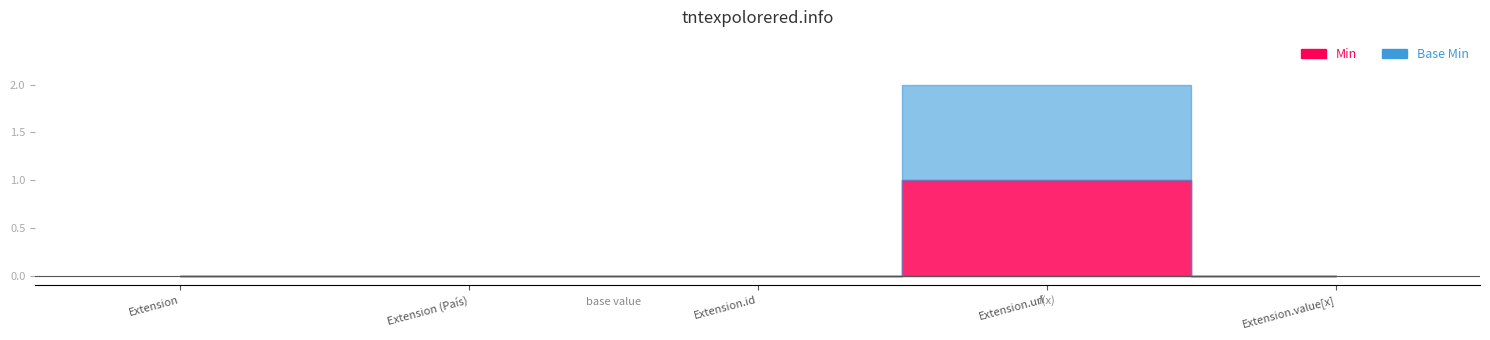

What is the value of the Min point at the 4th from the left?

1